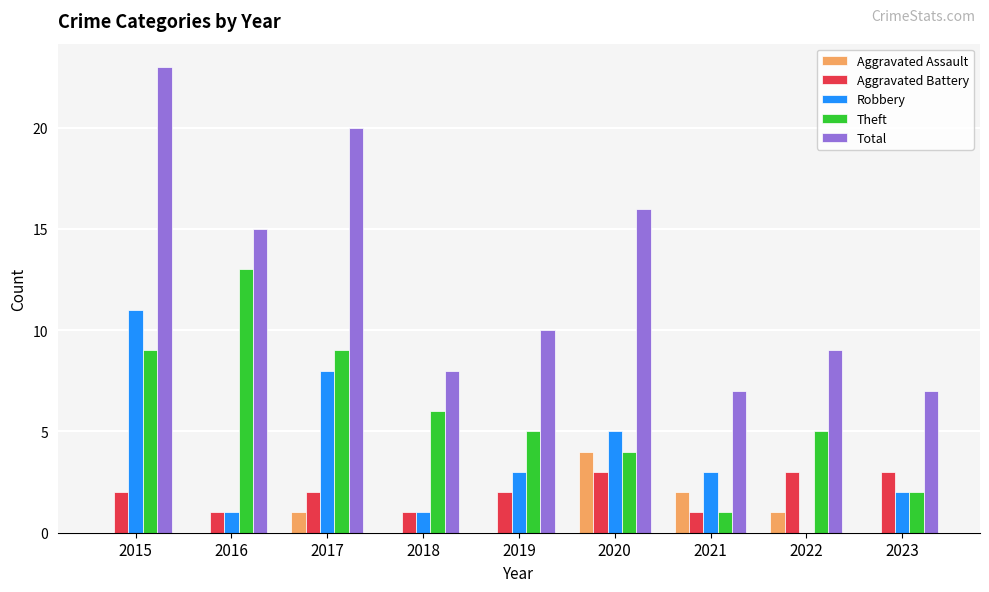

True or false: Robbery has a value of 0 at 2016.

False